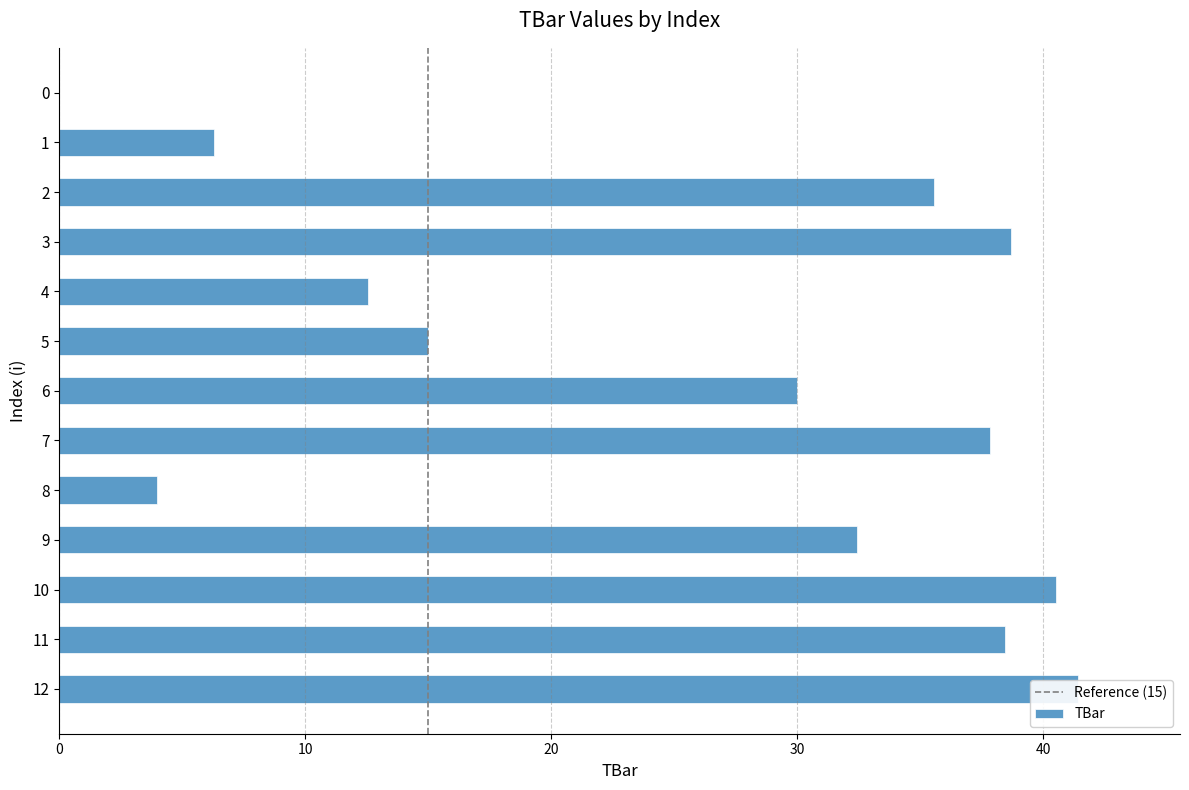

Reading left to right, what are all the values shown in this chart?

0=0.0	1=6.3	2=35.6	3=38.7	4=12.6	5=15.0	6=30.0	7=37.8	8=4.0	9=32.4	10=40.5	11=38.5	12=41.4